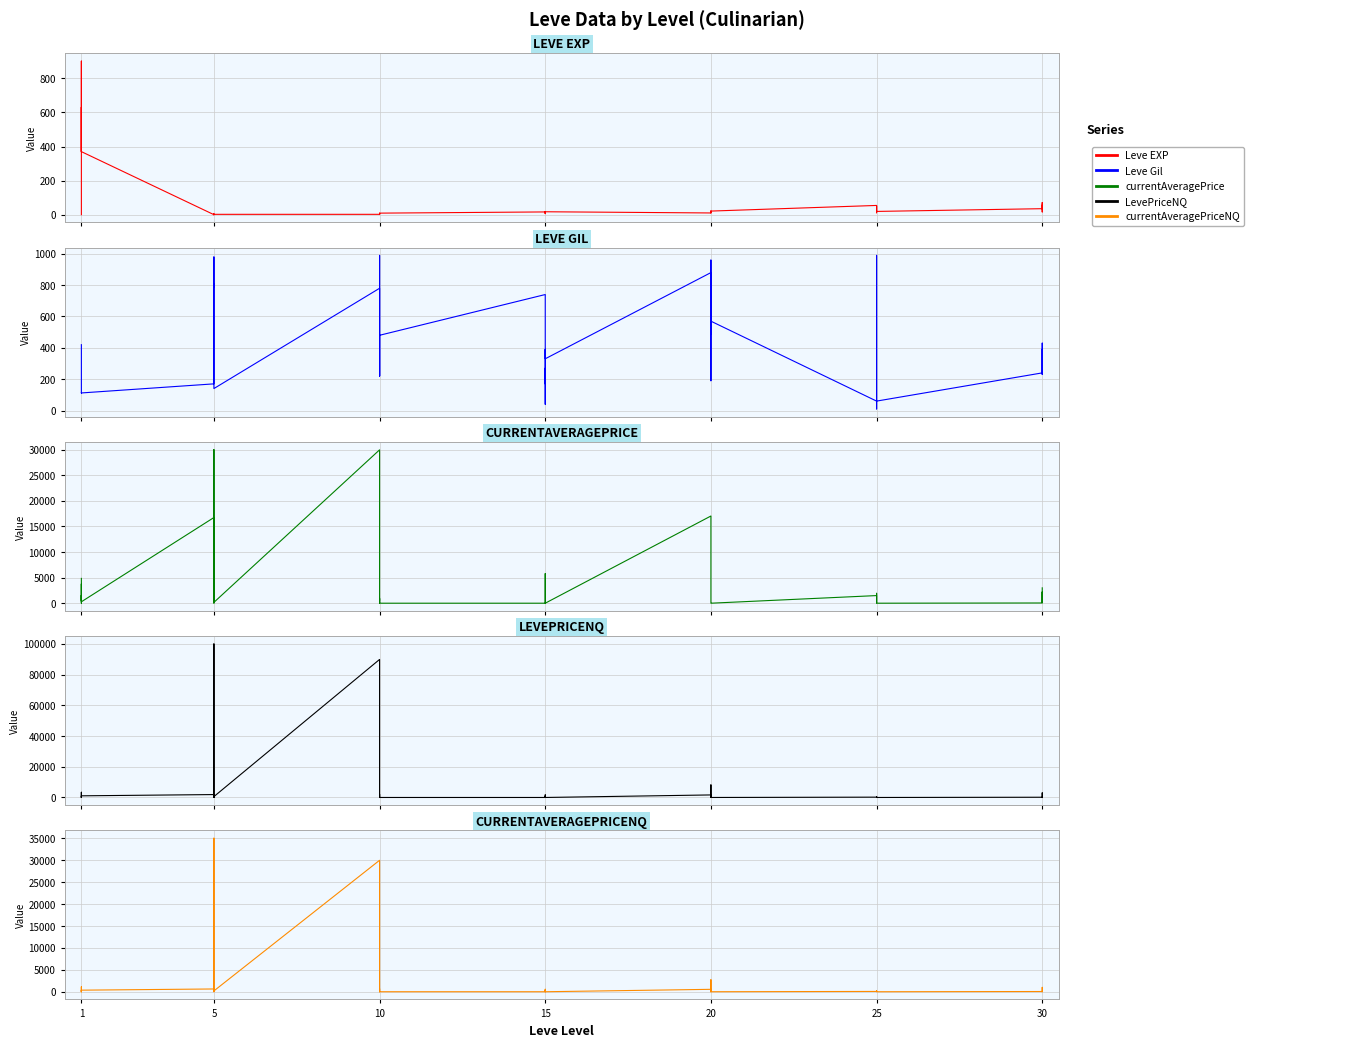

Count the number of categories in the chart.

40